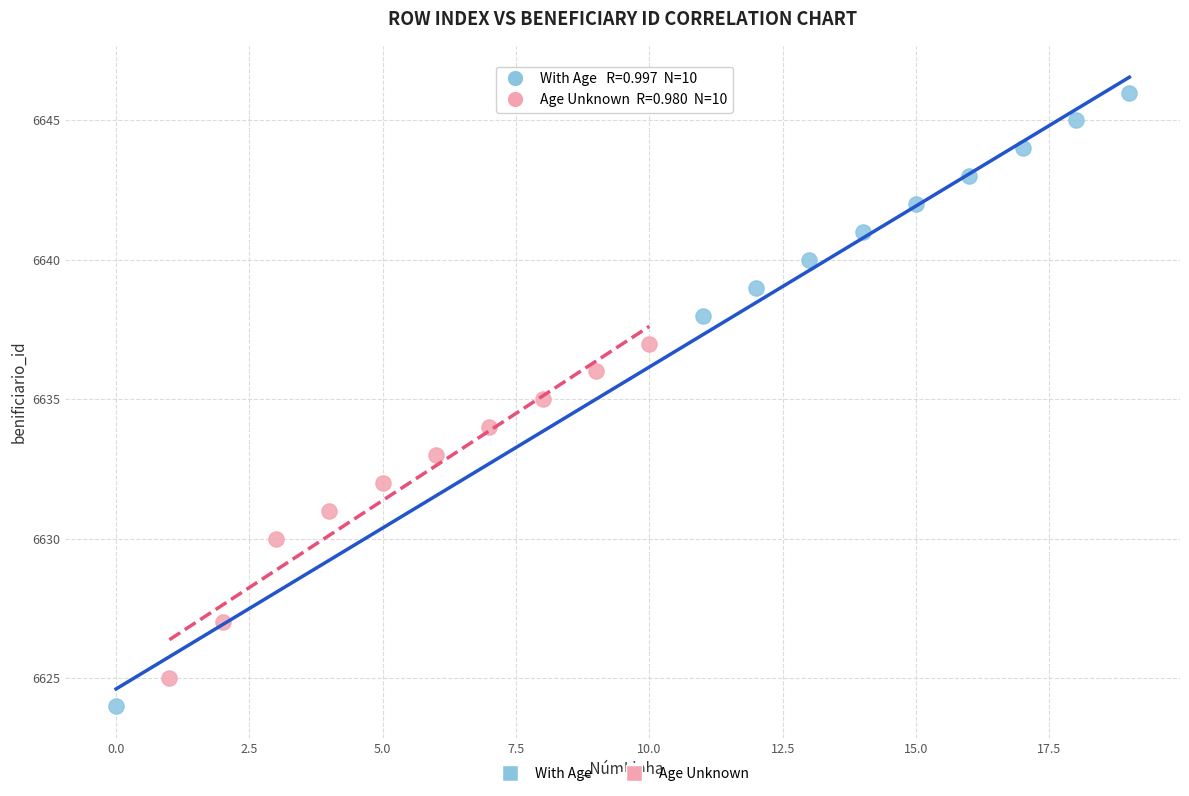

Which series reaches the maximum Y coordinate?

With Age